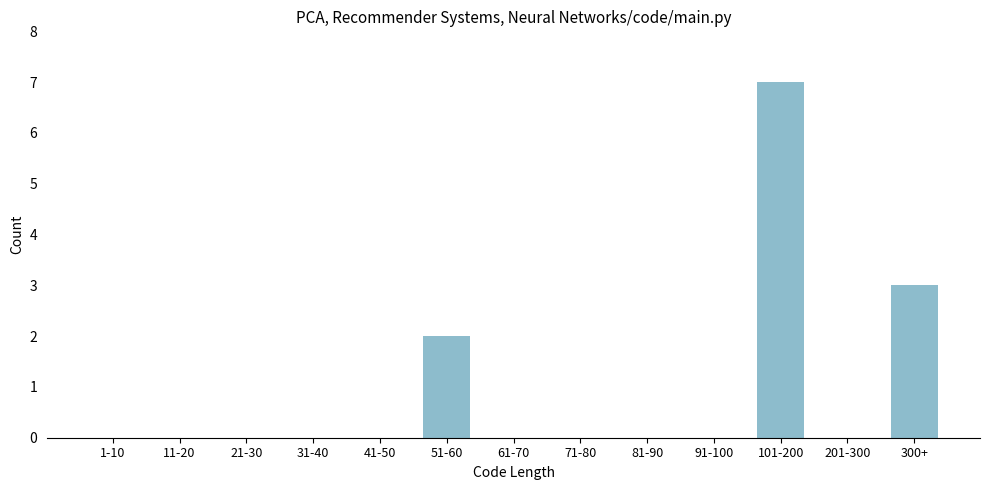

Reading left to right, extract all data points from this chart.

1-10=0	11-20=0	21-30=0	31-40=0	41-50=0	51-60=2	61-70=0	71-80=0	81-90=0	91-100=0	101-200=7	201-300=0	300+=3